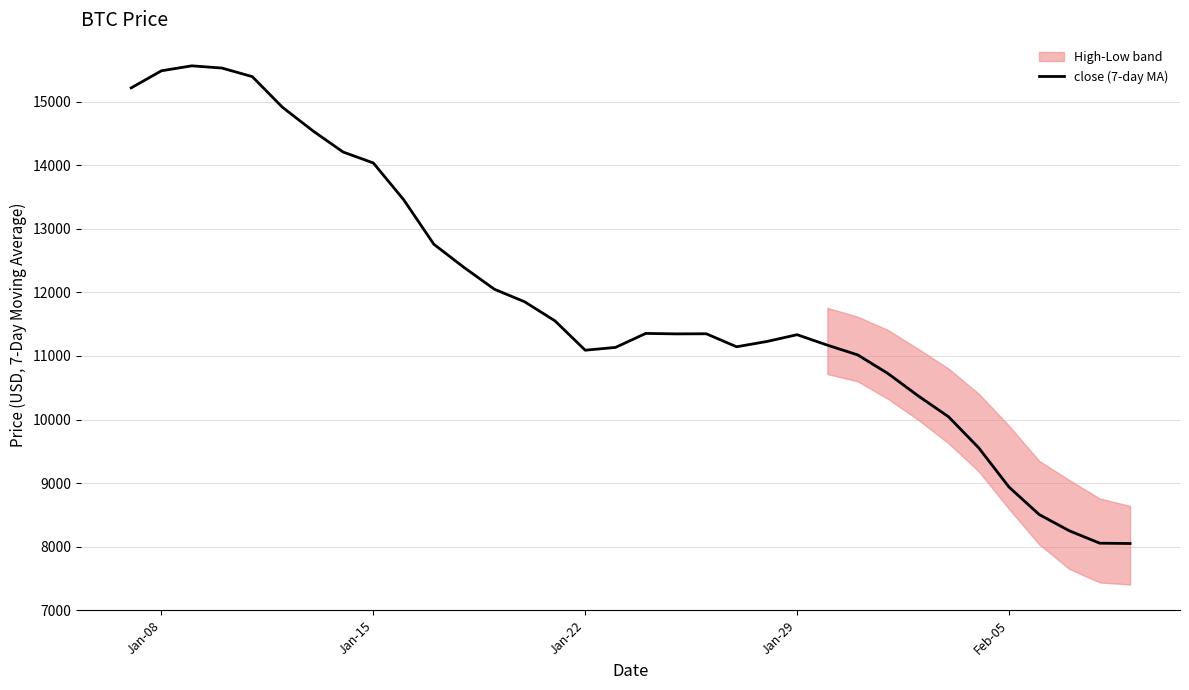

What is the minimum value for close (7-day MA)?

8050.7